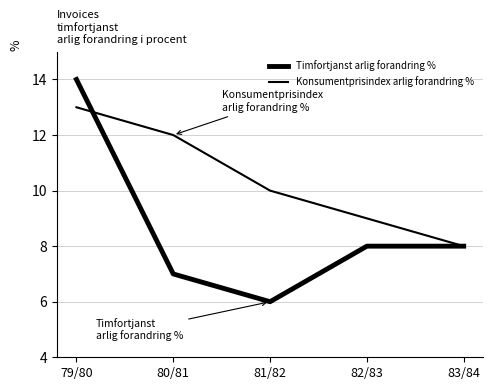

Is this an area chart (filled region under the line)?

No